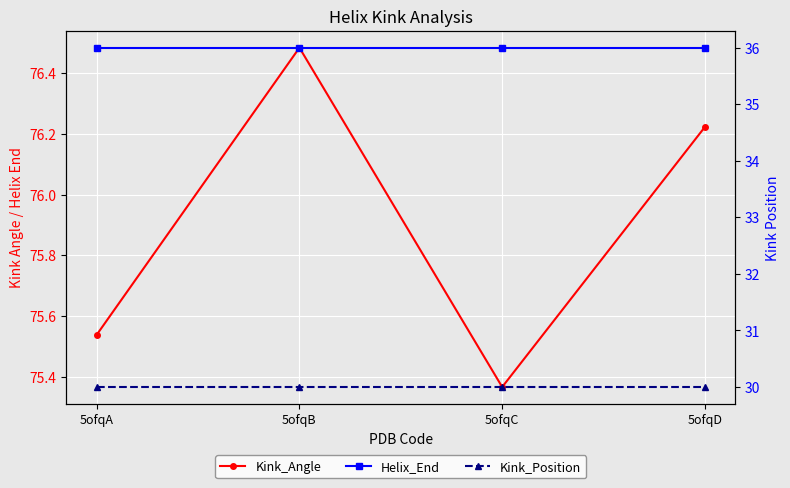

At which category is the sum across all series the highest?

5ofqB